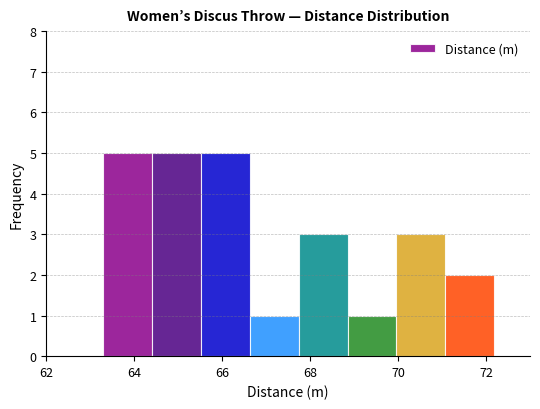

Reading left to right, list every bar in this chart as the range it spans on the x-axis followed by its height. Neither the bar edges nor the heights are printed on the chart, so give them approximately, as read against the axes.

63.4 to 64.4: 5
64.4 to 65.6: 5
65.6 to 66.6: 5
66.6 to 67.8: 1
67.8 to 68.8: 3
68.8 to 70.0: 1
70.0 to 71.0: 3
71.0 to 72.2: 2